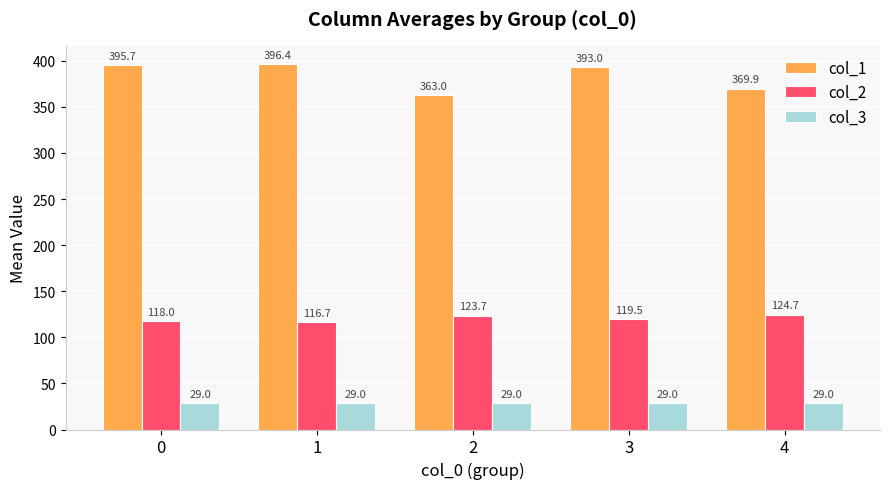

What is the average value of the col_2 series?

120.5